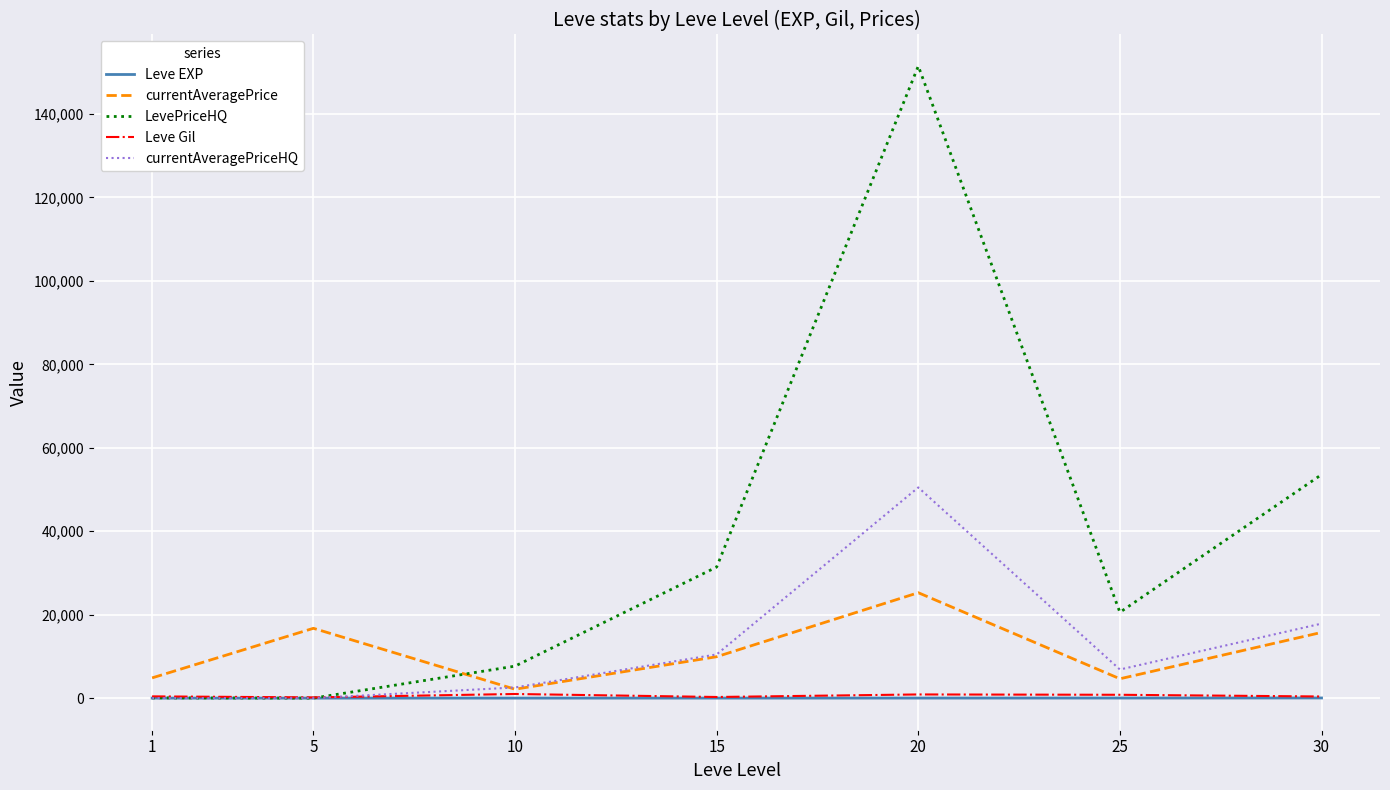

Which series ends up on top after the final intersection of LevePriceHQ and currentAveragePrice?

LevePriceHQ